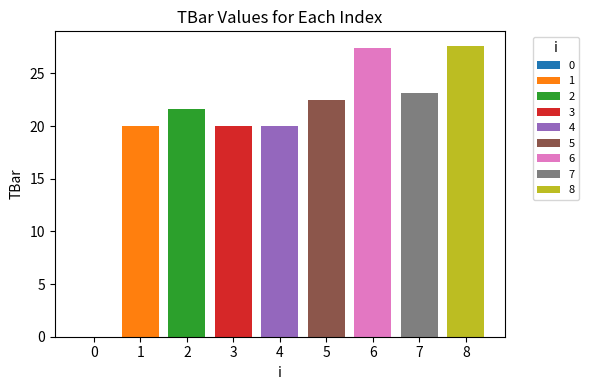

What is the ratio of the value at 1 to the value at 7?

0.9